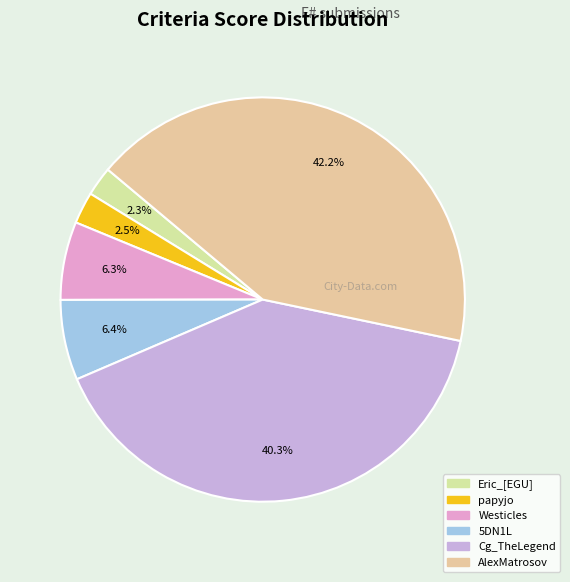

Which category has the biggest portion of the pie?

AlexMatrosov